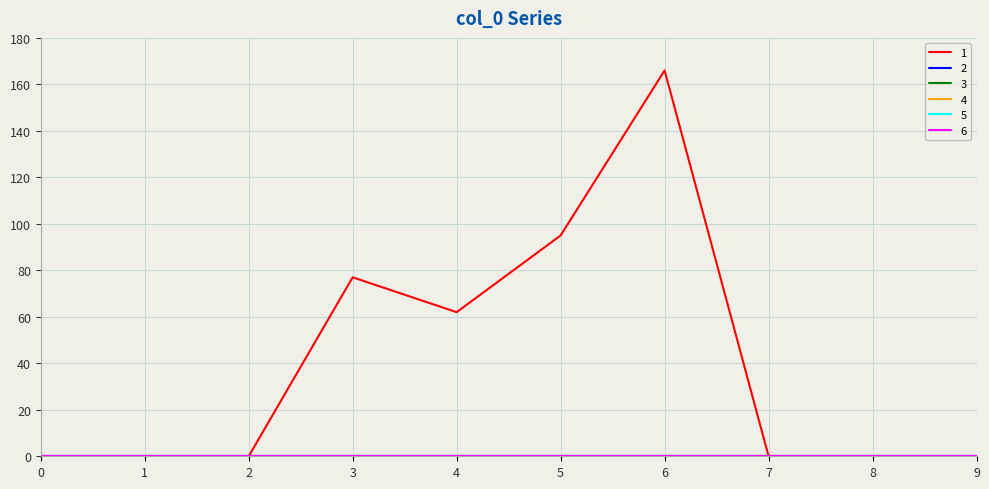

Rank the categories by 4 value from lowest to highest.

0, 1, 2, 3, 4, 5, 6, 7, 8, 9